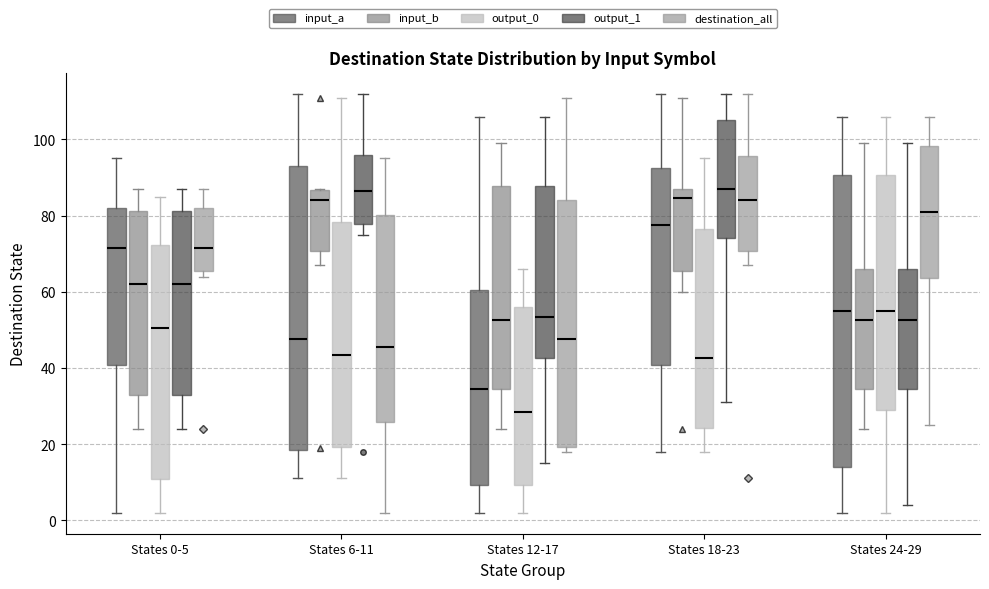

Which box's median line is the lowest?

States 12-17 (output_0)